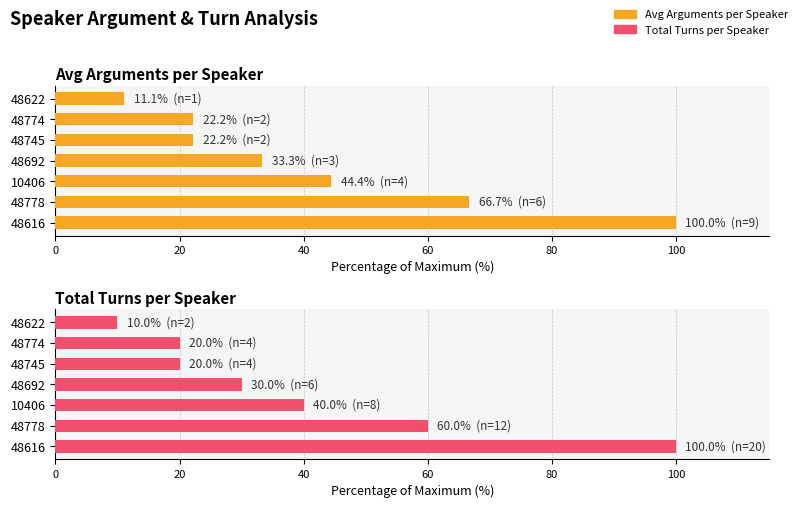

What is the greatest value displayed?

100.0